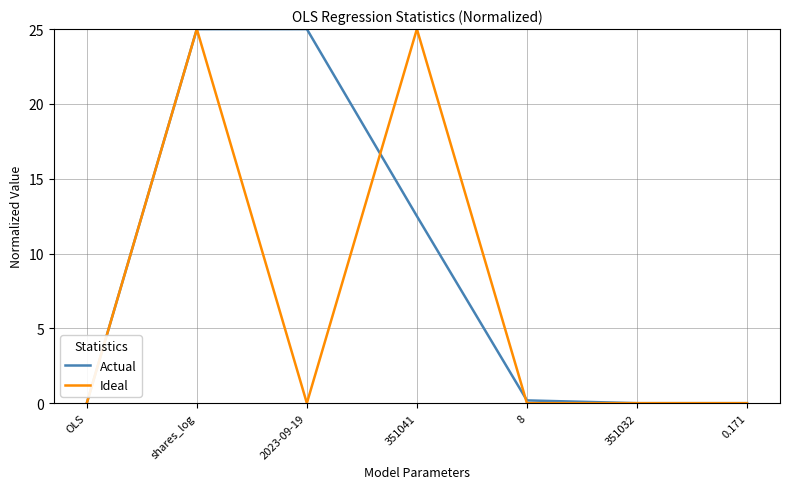

The value of Ideal at 351041 is 25.0. True or false?

True